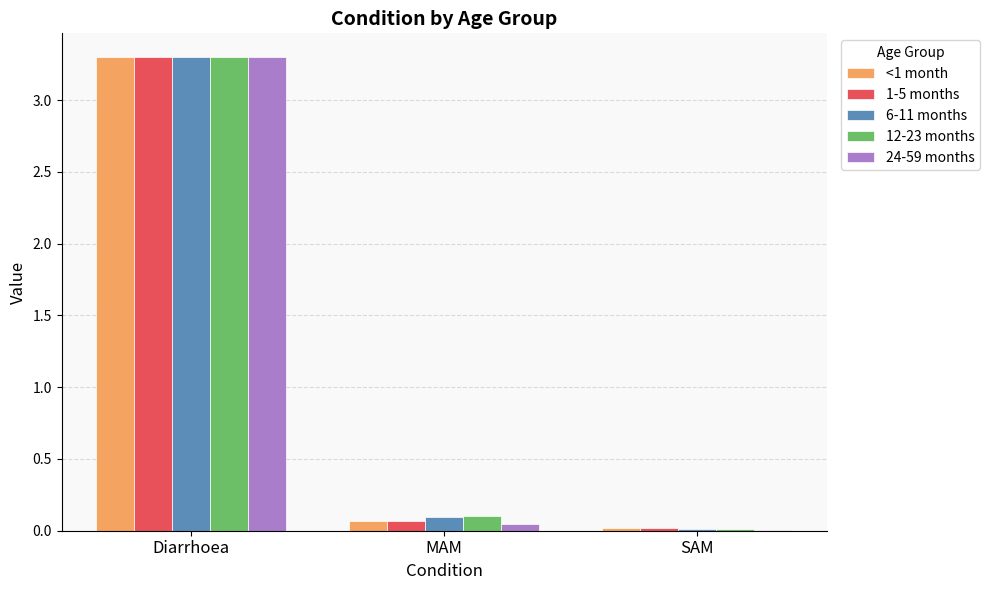

What are all the series names shown in the legend?

<1 month, 1-5 months, 6-11 months, 12-23 months, 24-59 months